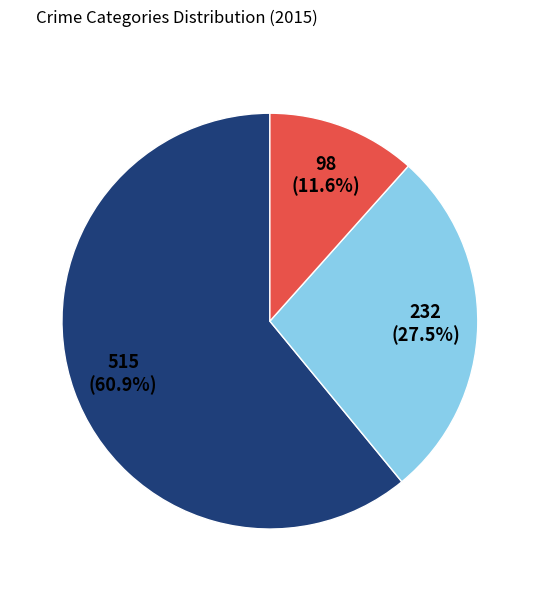

Is there any slice that represents more than half of the pie?

Yes